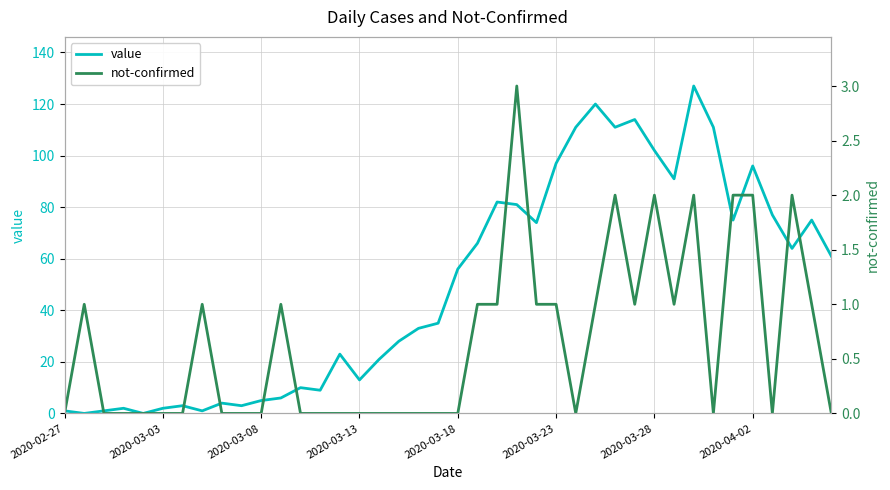

The value of not-confirmed at 2020-04-02 is 1. True or false?

False